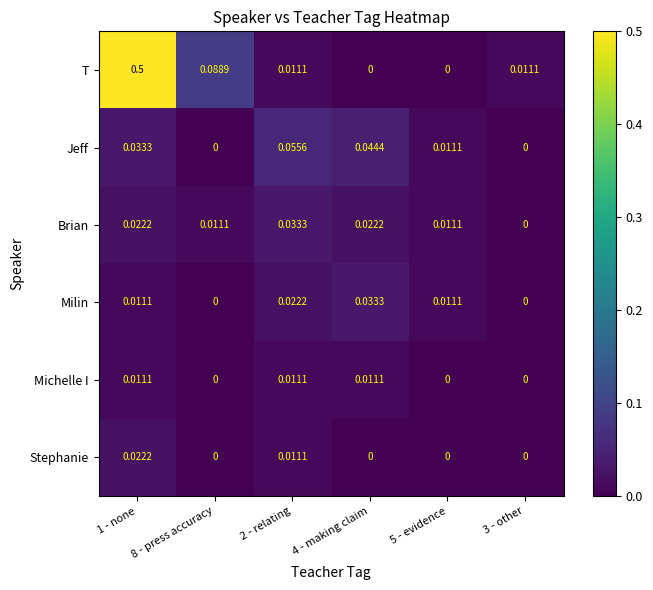

Which series has the largest total across all categories?

T